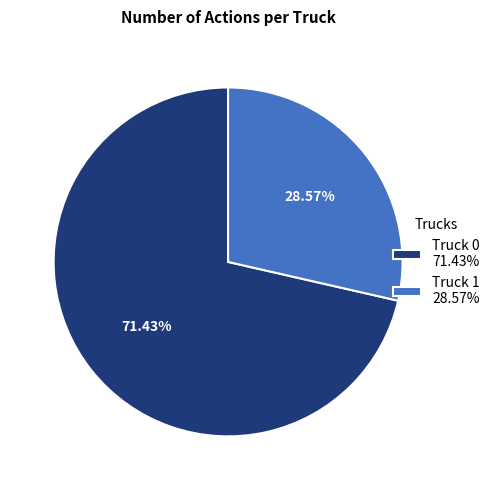

To the nearest percent, what percentage of the pie is Truck 0?

71%